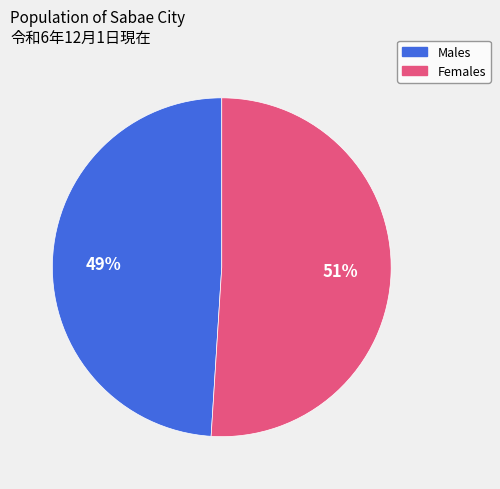

Does any single category account for the majority?

Yes